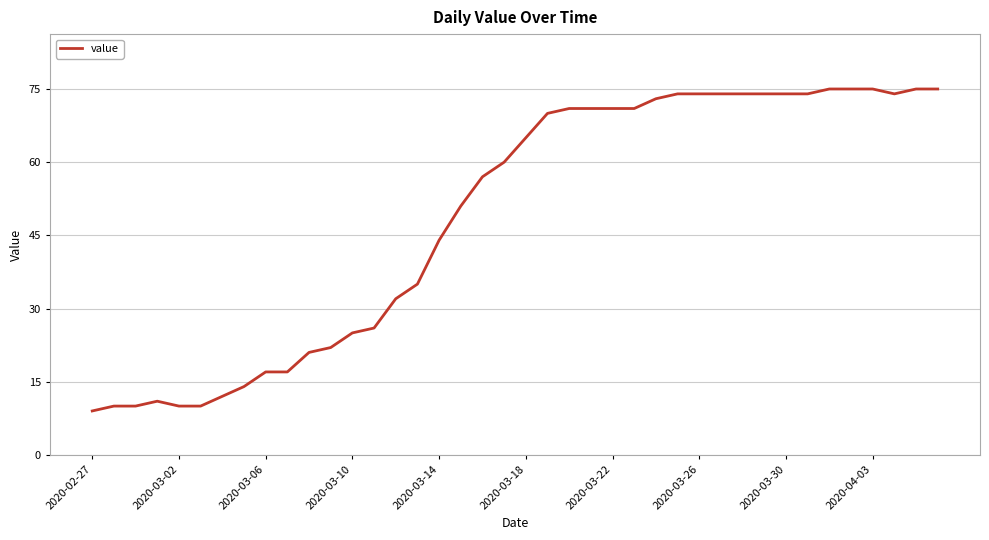

What is the minimum value shown in the chart?

9